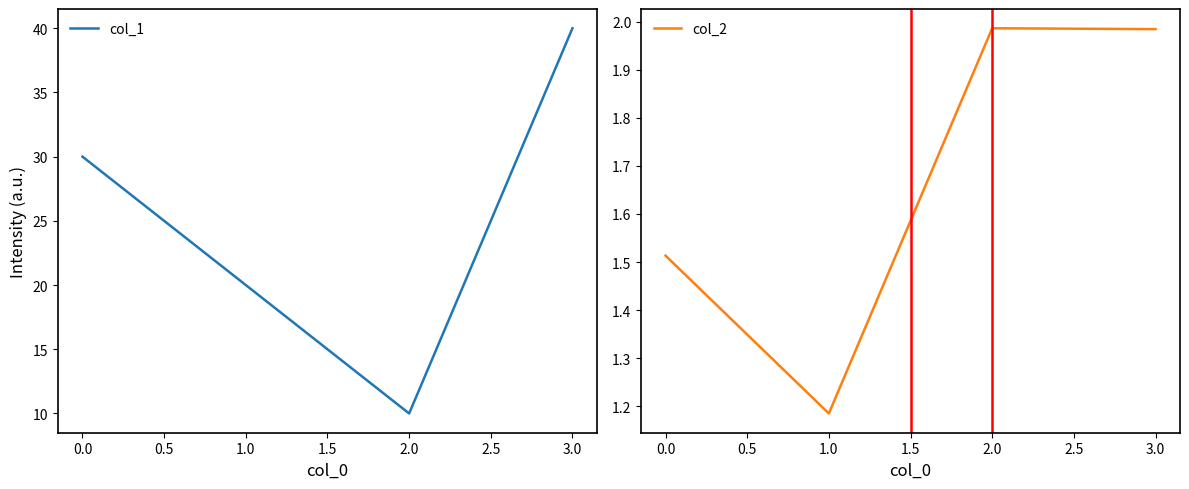

At how many categories does at least one series exceed 13?

3